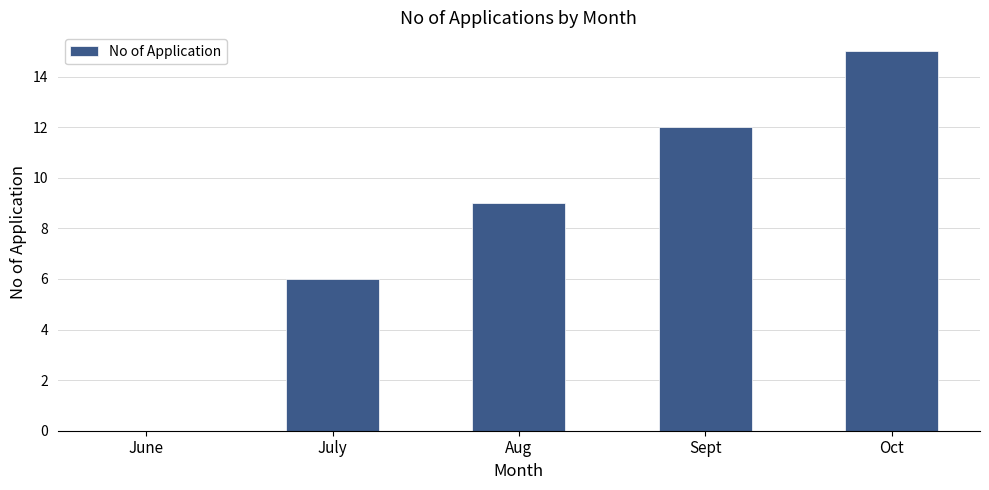

What is the sum of all values?

42